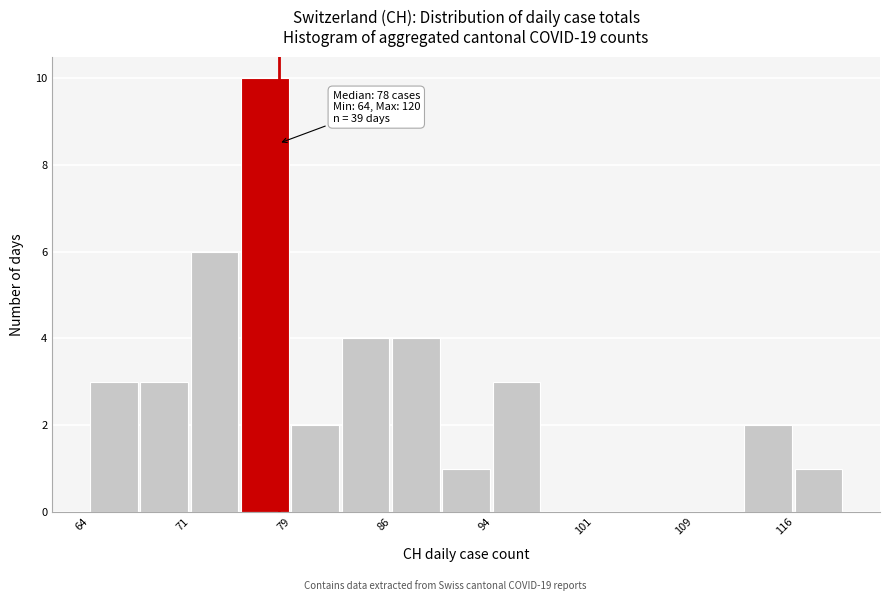

Read against the x-axis, roughly where is the centre of the tallest bar?

77